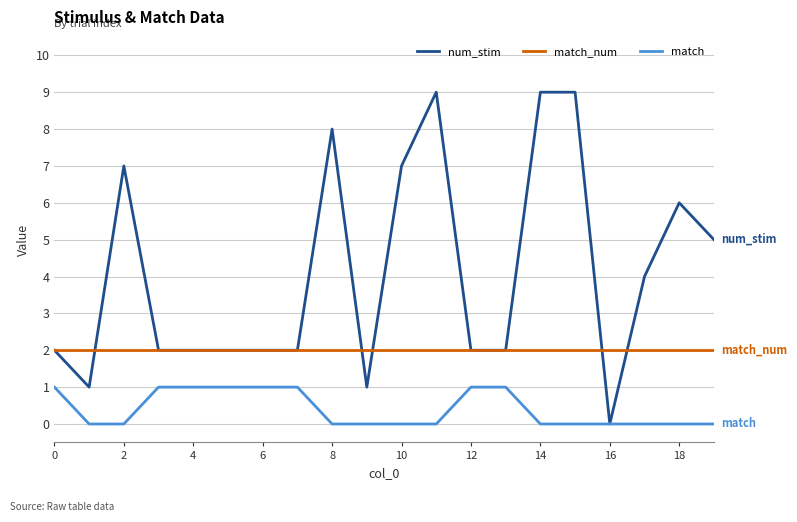

What are all the series names shown in the legend?

num_stim, match_num, match